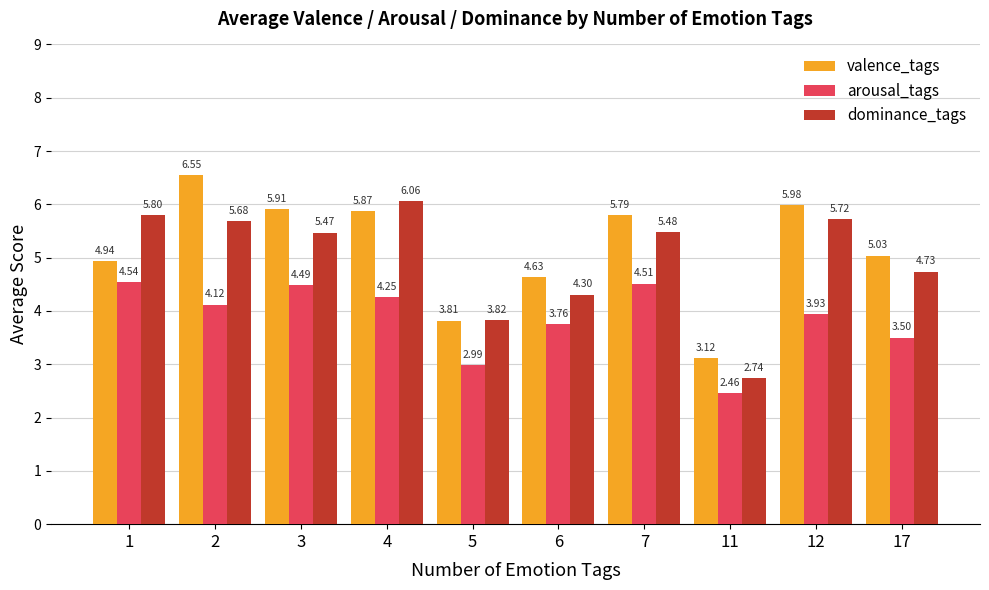

Which series has the largest range (max minus min)?

valence_tags